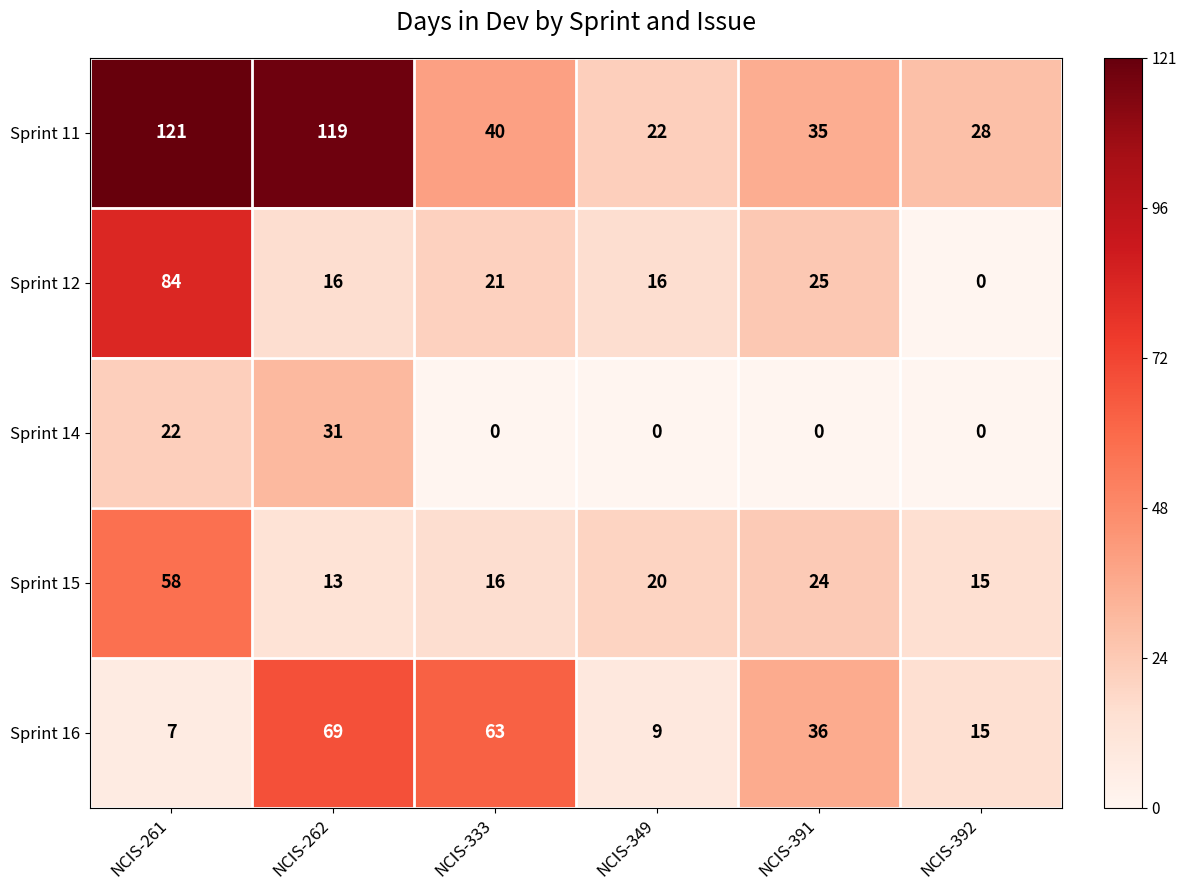

Which series has the widest spread of values?

Sprint 11